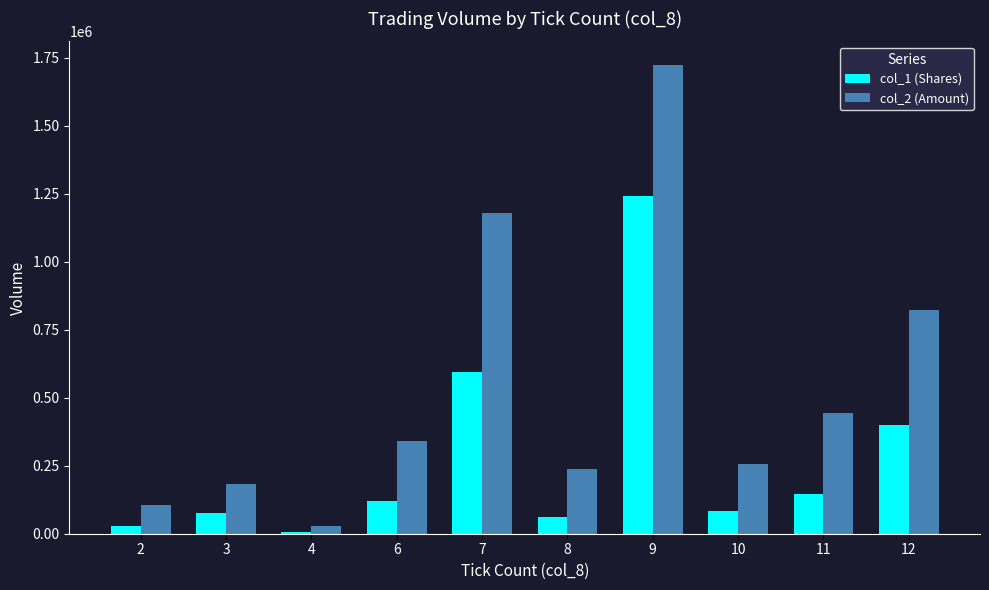

What is the spread (max minus min) of values at 10?

172950